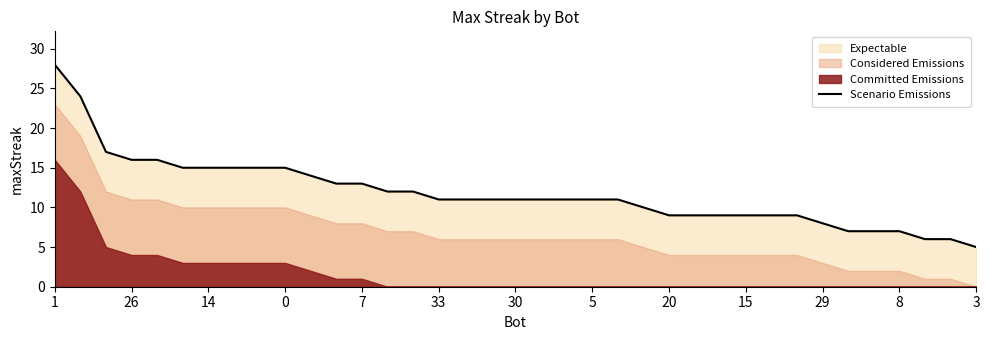

What is the highest value of the Scenario Emissions series?

28